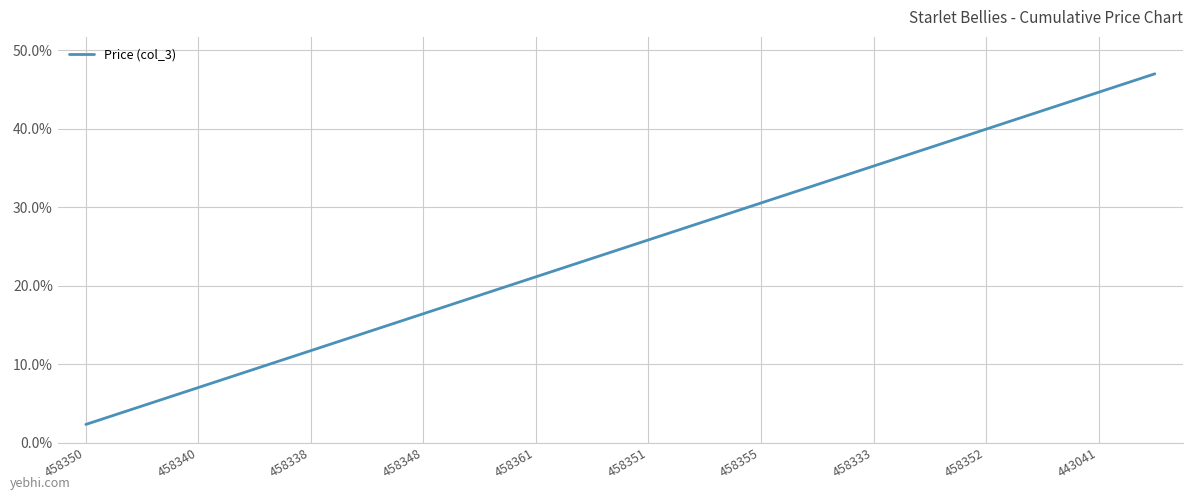

True or false: the data has more than 2 interior local peaks.

False